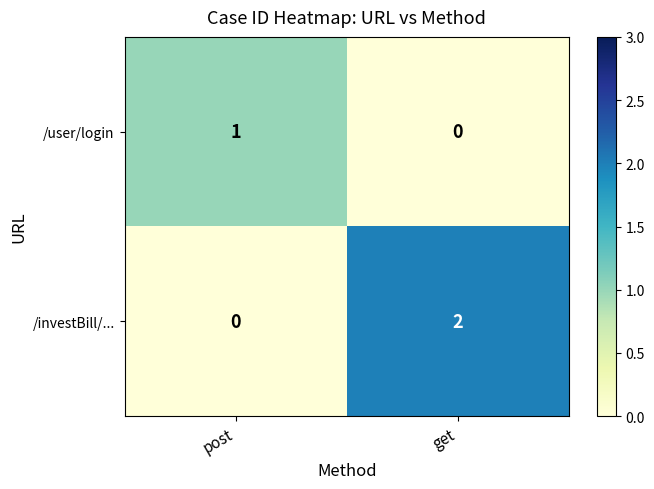

Is it true that /investBill/... equals -1 at post?

False